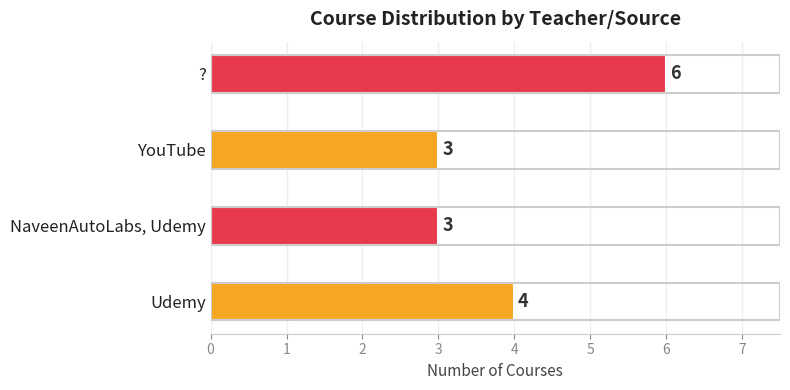

What is the approximate value at NaveenAutoLabs, Udemy?

3